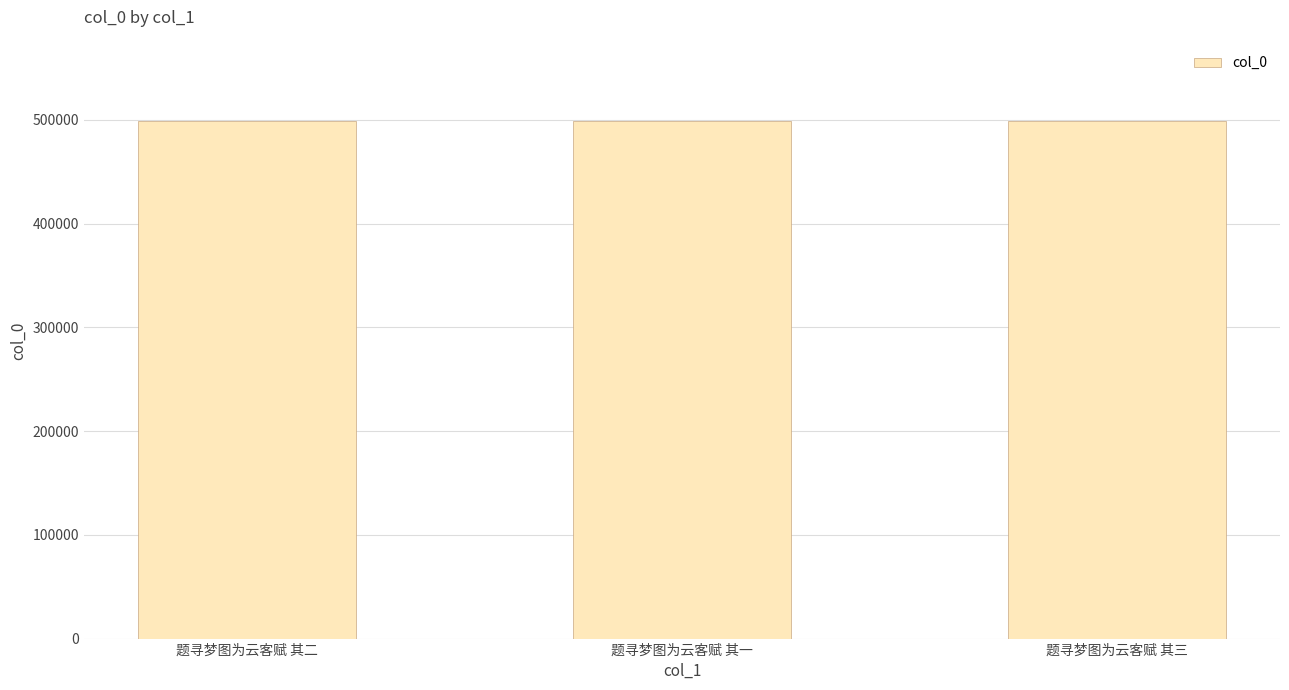

What is the label of the 3rd bar from the right?

题寻梦图为云客赋 其二